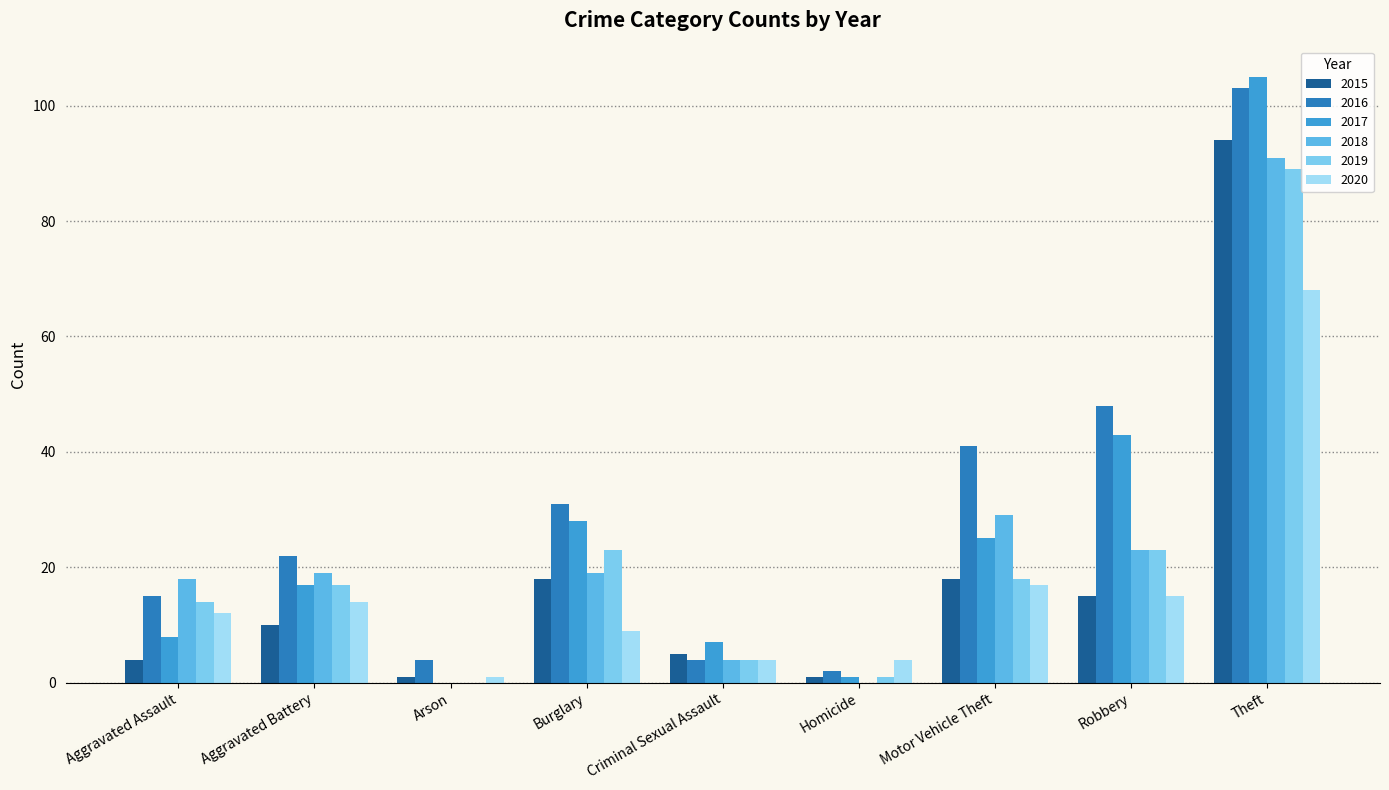

Between Homicide and Aggravated Battery, which is larger?

Aggravated Battery